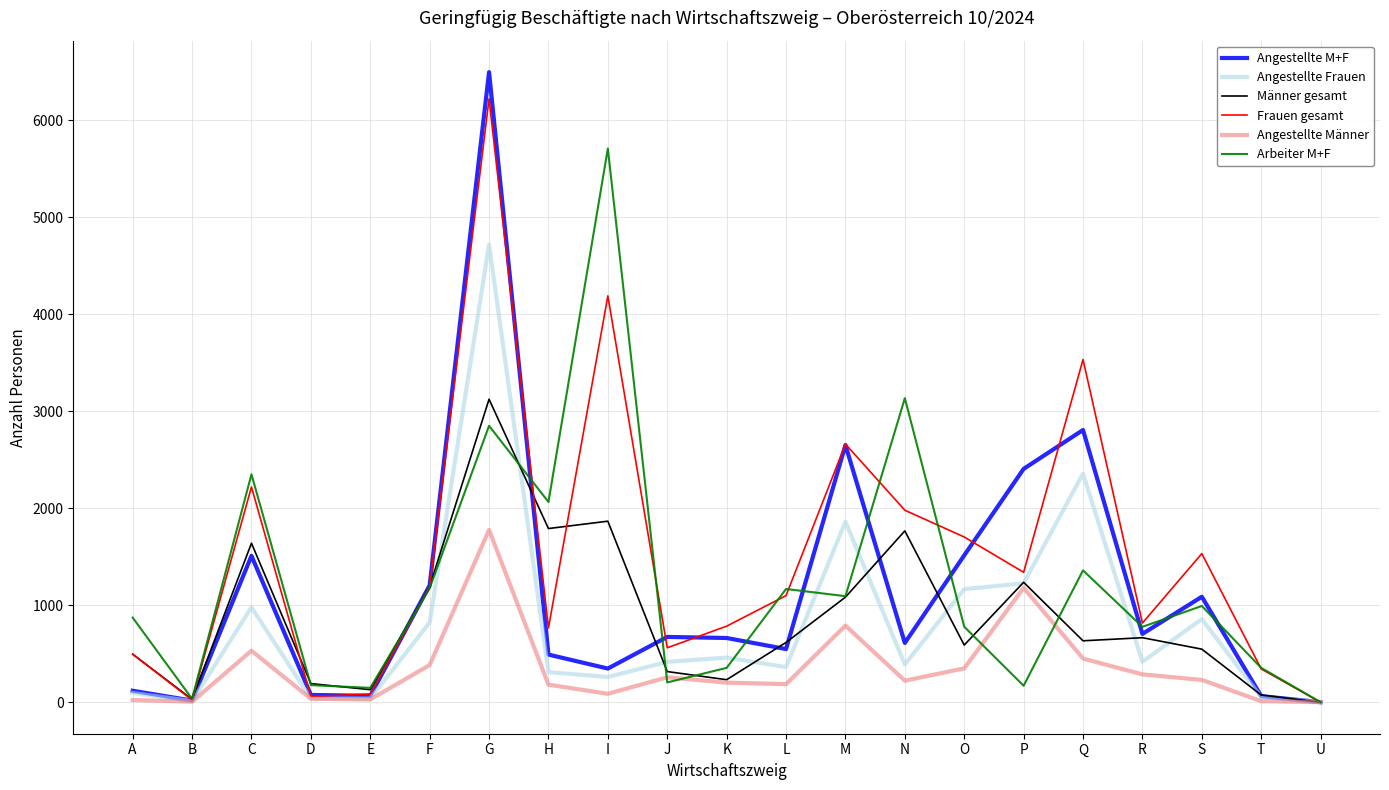

At which label is Angestellte M+F closest to 3247?

Q